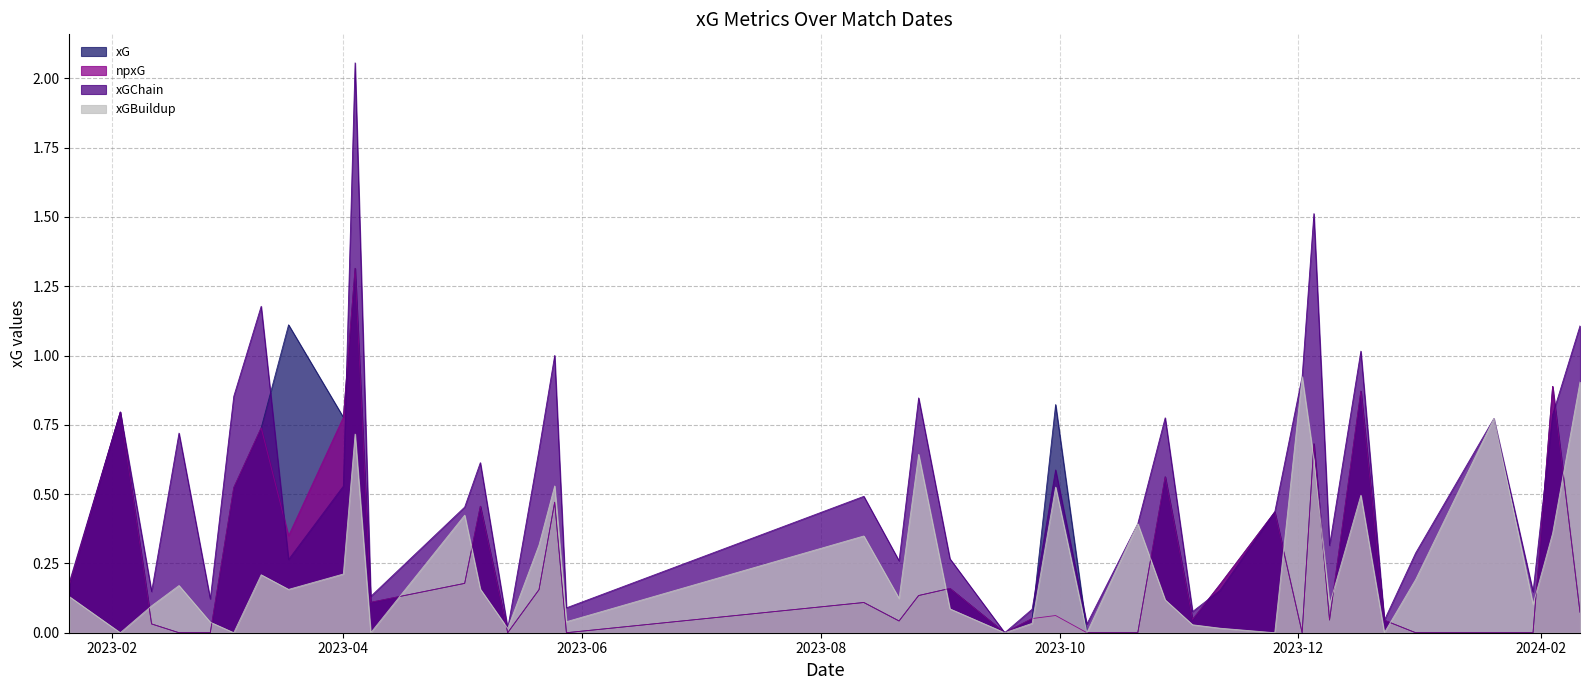

Which series has the largest total across all categories?

xGChain